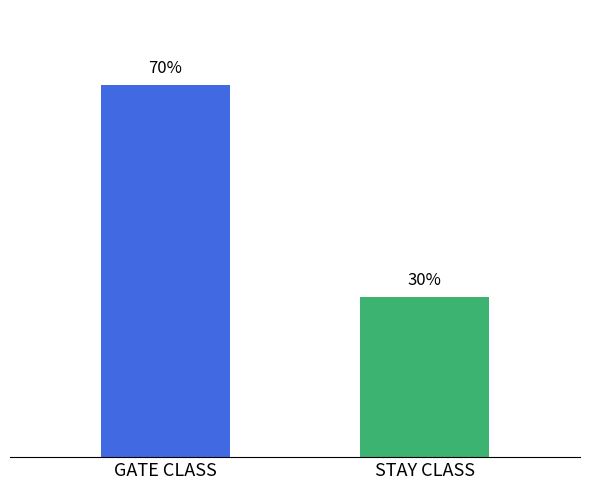

Which label corresponds to the largest value in the chart?

GATE CLASS